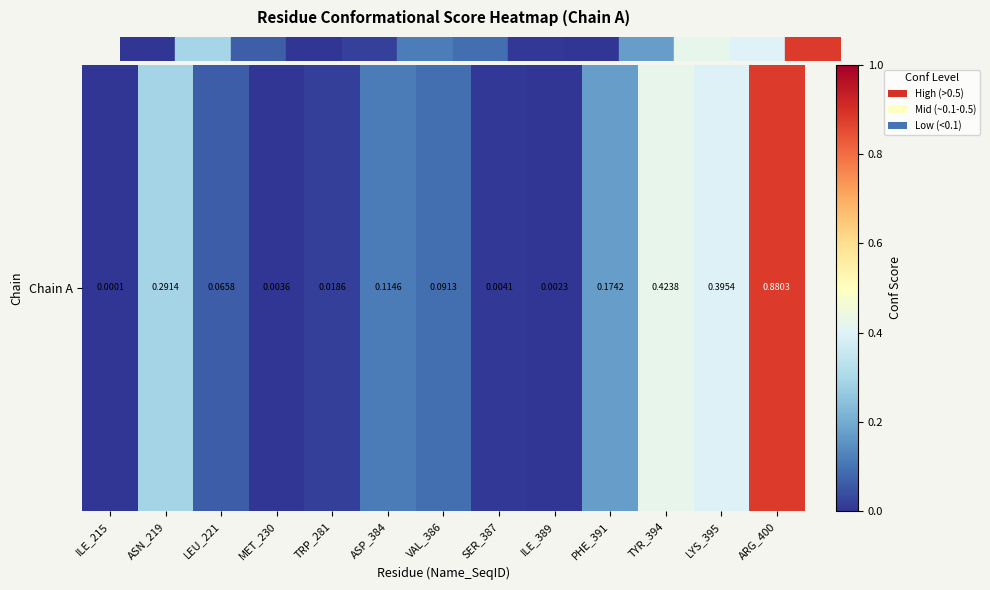

Read the value at ASN_219.

0.3